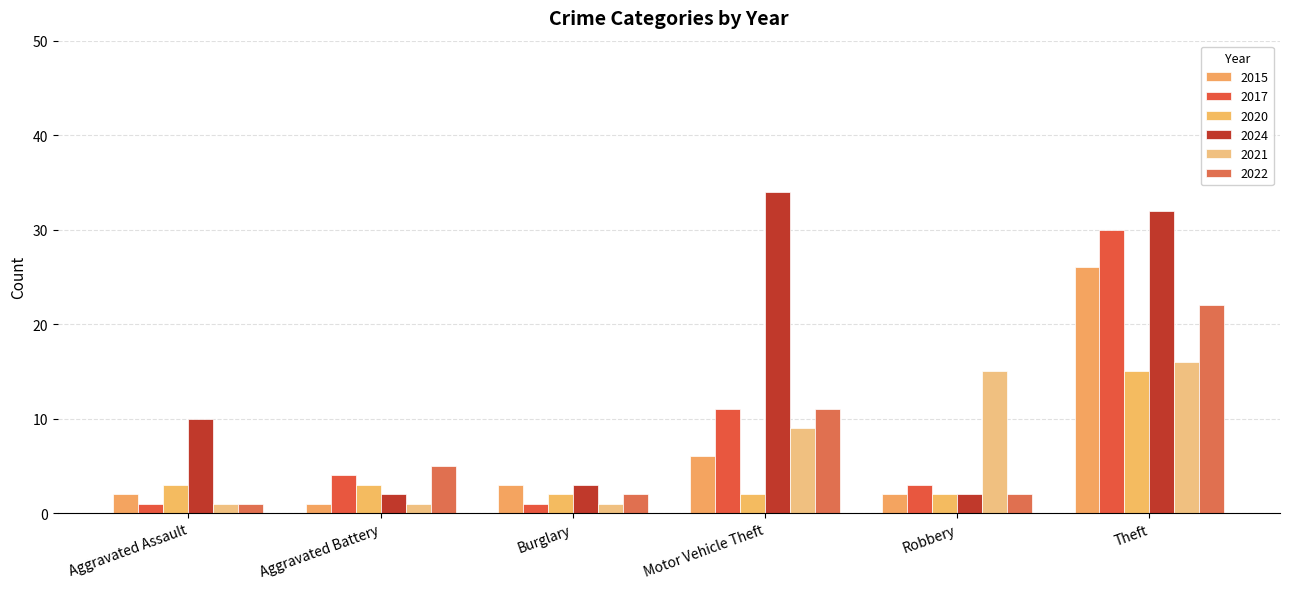

What position from the right is Aggravated Assault?

6